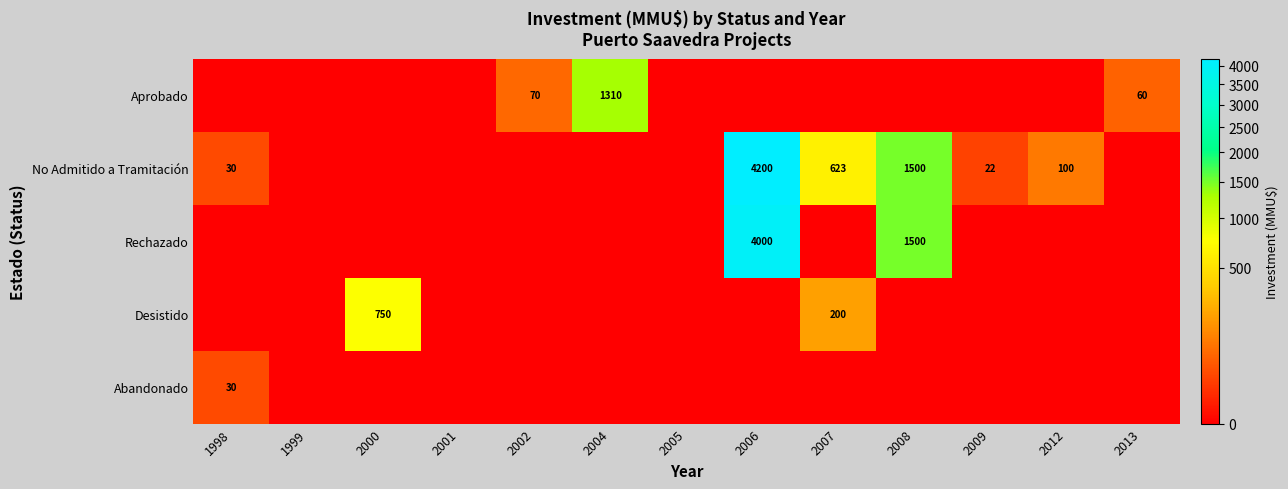

True or false: No Admitido a Tramitación has a value of 1500 at 2008.

True